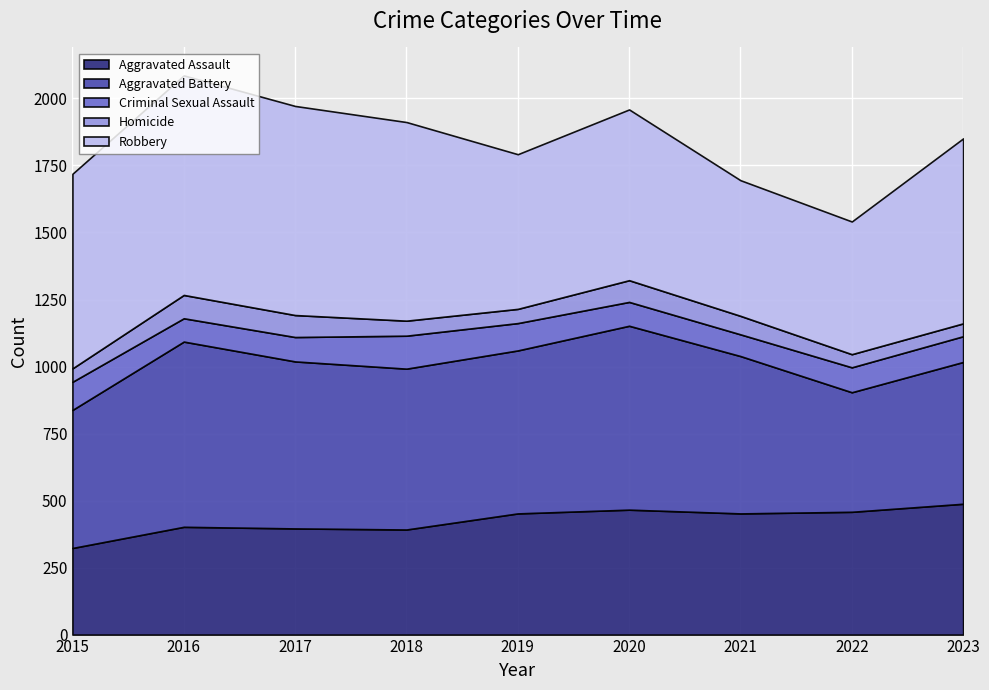

How many interior local peaks does the Aggravated Assault series have?

2